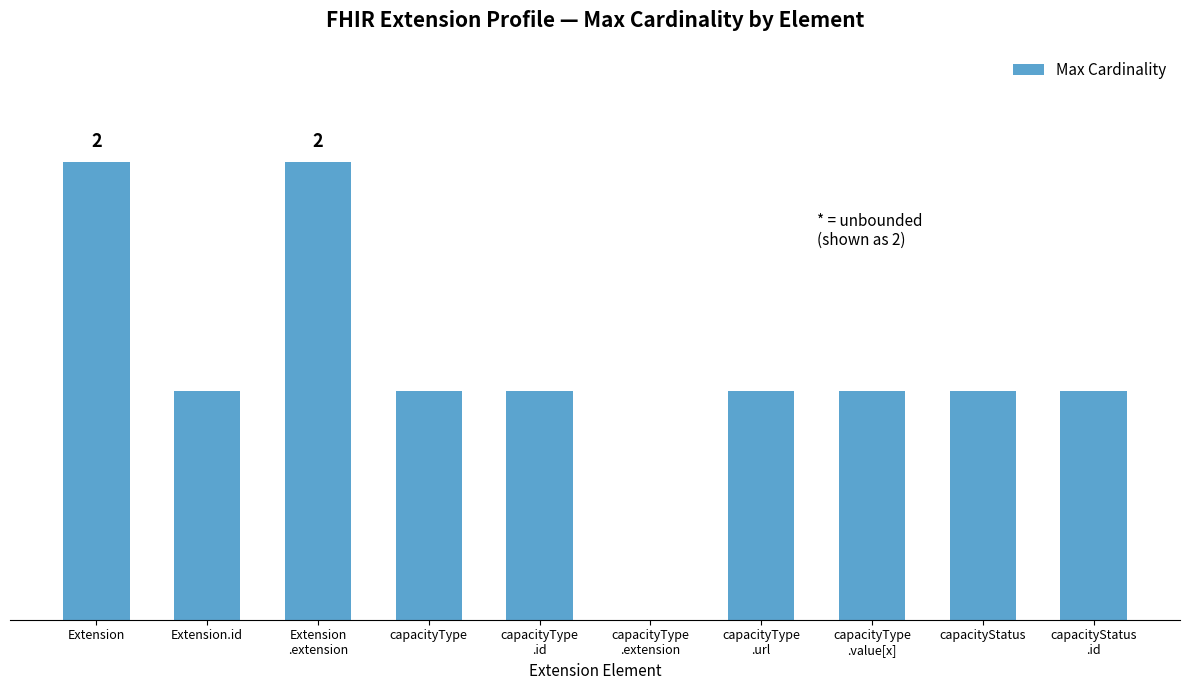

How many values are between 1 and 2?

9